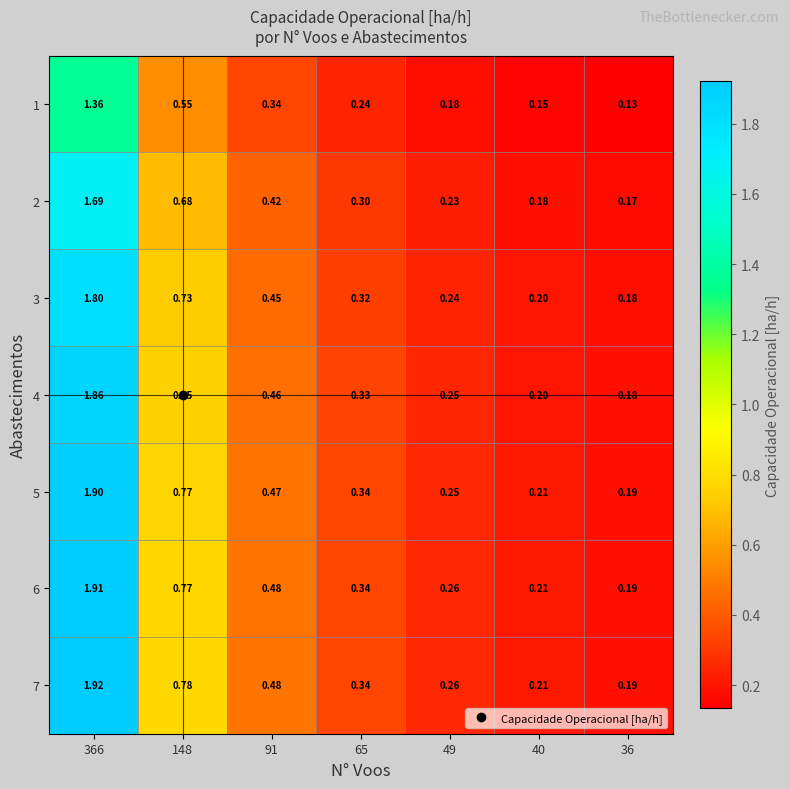

Is the value of 7 at 65 greater than the value of 1 at 40?

Yes